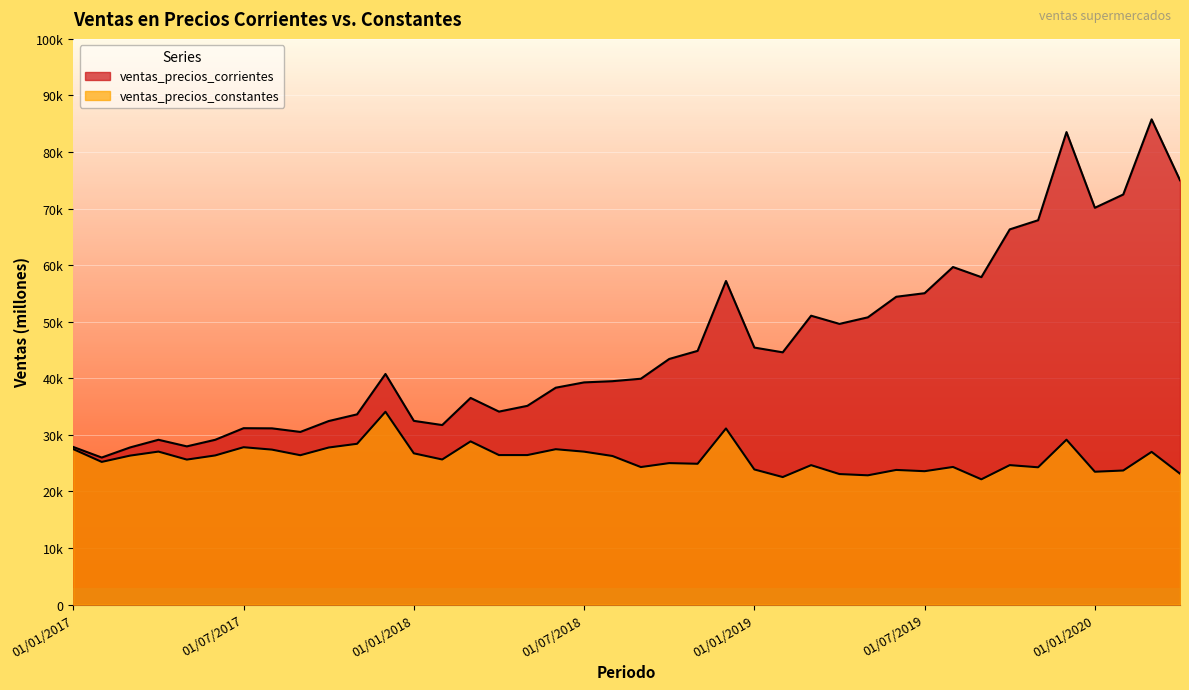

At which label does ventas_precios_corrientes reach its peak?

01/03/2020